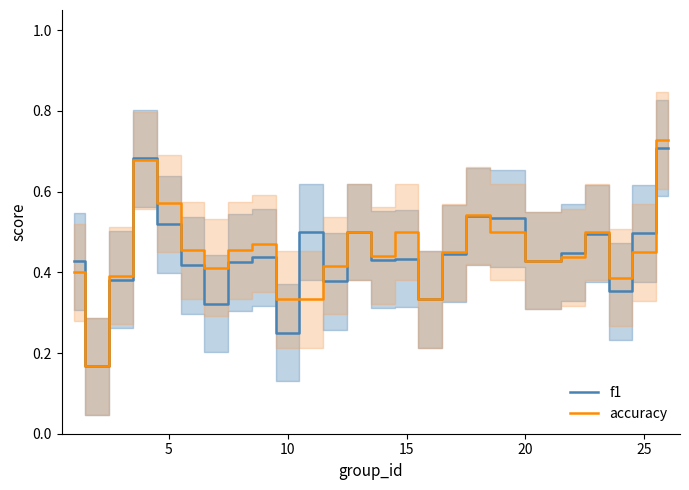

What is the difference between the second highest and minimum values in the f1 series?

0.5